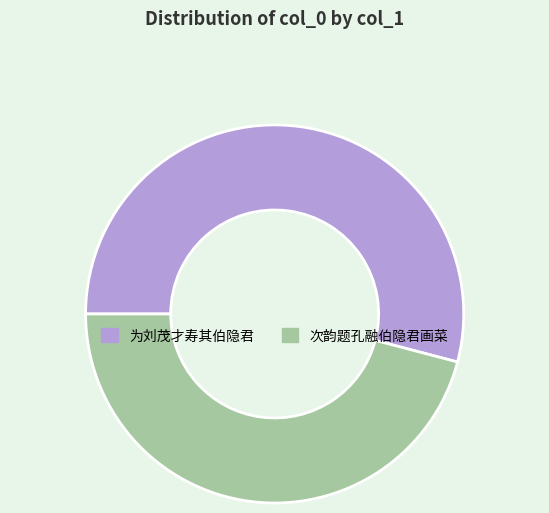

How many slices are in this pie chart?

2